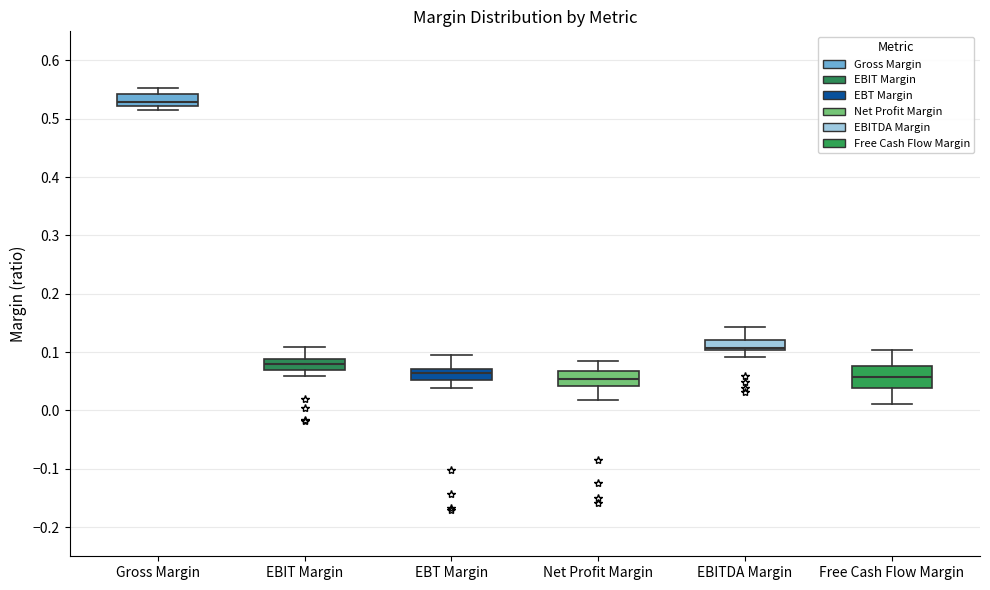

Reading left to right, transcribe this box plot: for each box, give where its median line is, the range the box spans, and where its two whiskers end, as read against the y-axis. The values are not printed on the chart, so give them approximately, as read against the axis.

Gross Margin: median 0.53, box 0.52 to 0.54, whiskers 0.52 (just below the box's lower edge) to 0.55
EBIT Margin: median 0.08, box 0.07 to 0.09, whiskers 0.06 to 0.11
EBT Margin: median 0.06, box 0.05 to 0.07, whiskers 0.04 to 0.10
Net Profit Margin: median 0.05, box 0.04 to 0.07, whiskers 0.02 to 0.09
EBITDA Margin: median 0.11, box 0.10 to 0.12, whiskers 0.09 to 0.14
Free Cash Flow Margin: median 0.06, box 0.04 to 0.08, whiskers 0.01 to 0.10